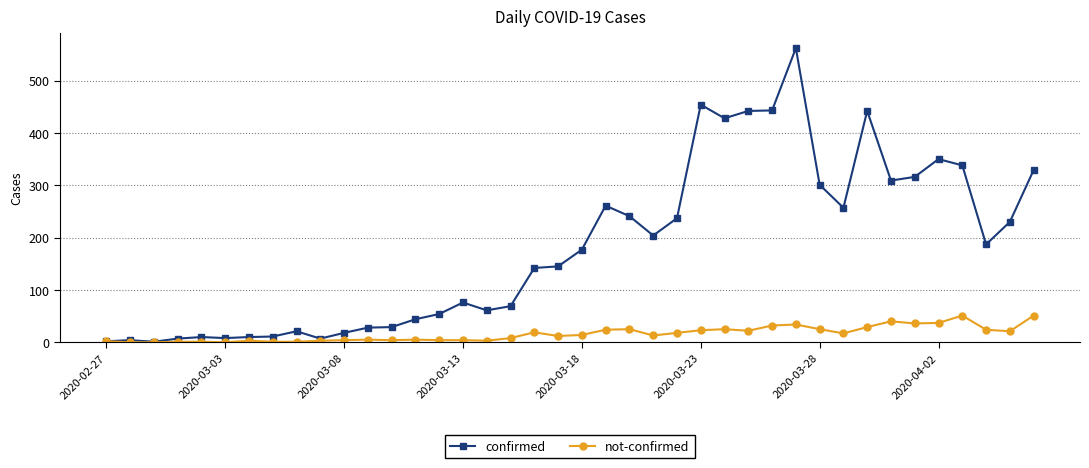

How many values in the not-confirmed series are below 14?

20